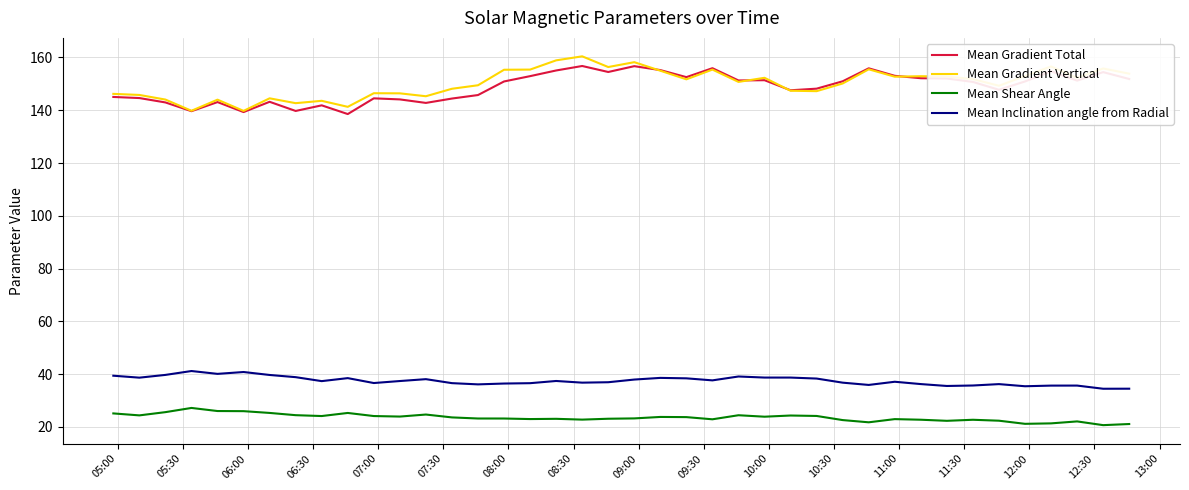

True or false: Mean Gradient Vertical and Mean Shear Angle cross at least once.

False